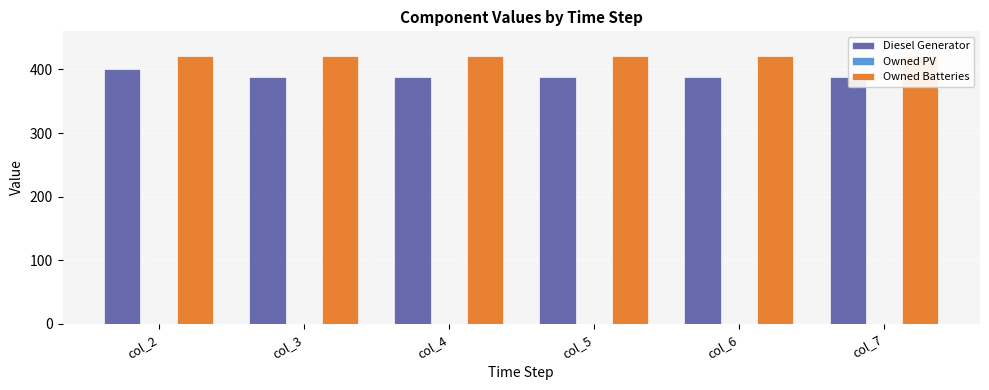

What is the value of the Diesel Generator bar at the 4th from the left?

388